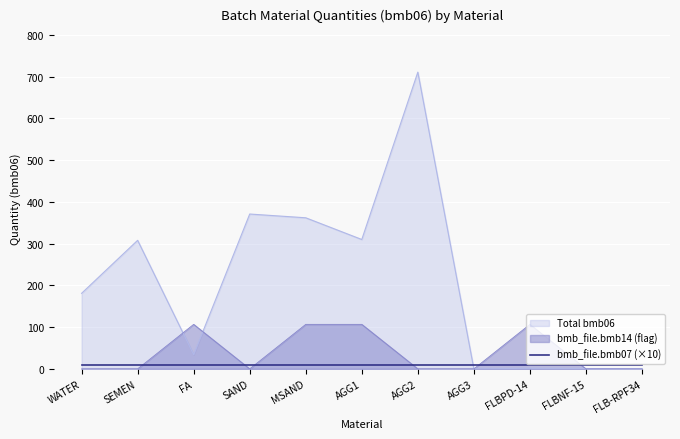

What is the greatest value displayed?

711.0